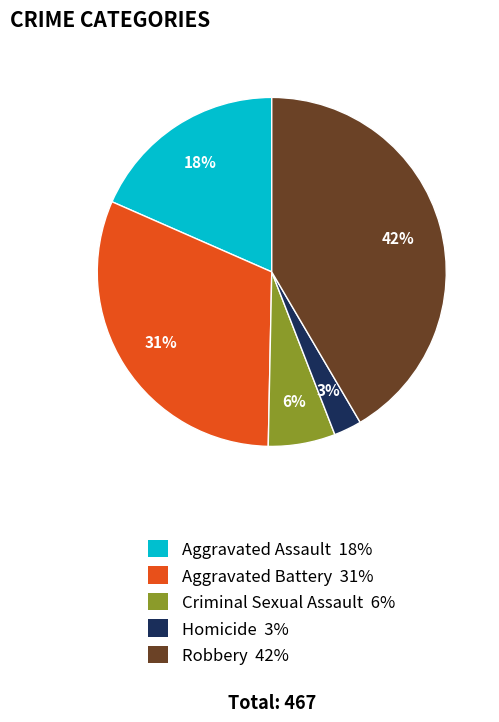

Combined, do Aggravated Assault and Robbery account for over 50%?

Yes